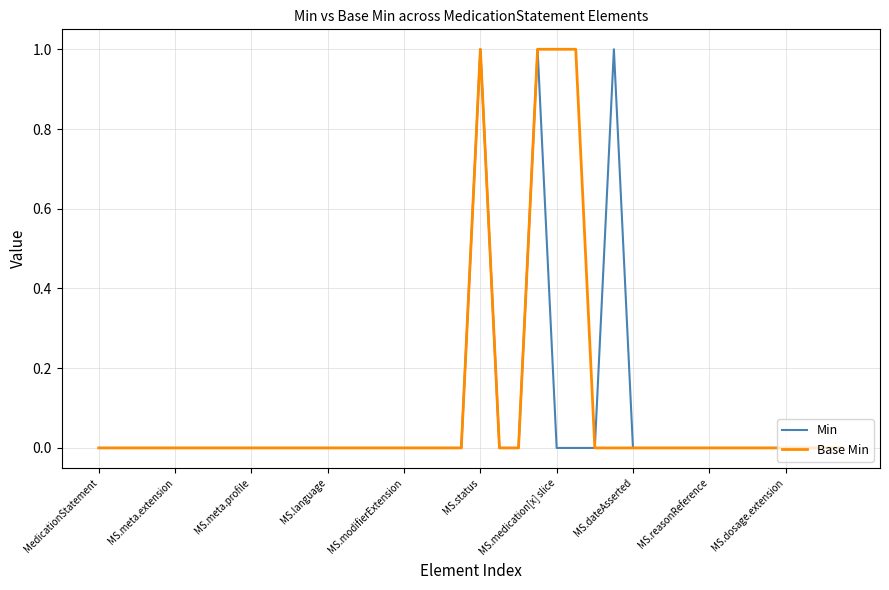

Does the chart have visible grid lines?

Yes